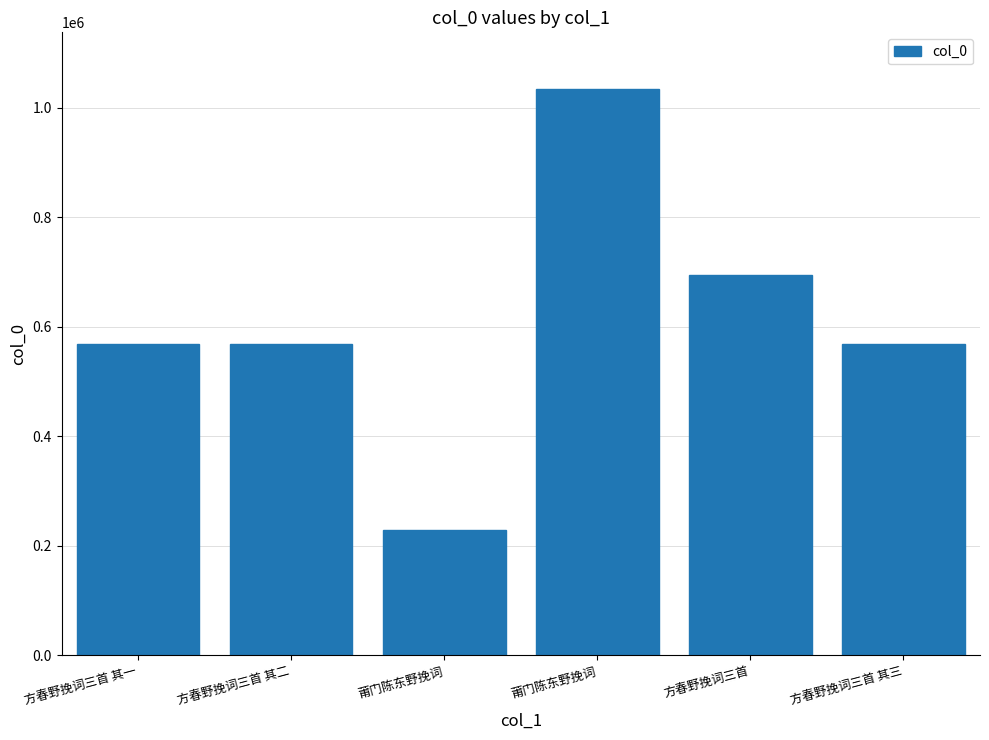

Reading left to right, what are all the values shown in this chart?

方春野挽词三首 其一=568543	方春野挽词三首 其二=568544	莆门陈东野挽词=228008	莆门陈东野挽词=1034201	方春野挽词三首=693738	方春野挽词三首 其三=568545